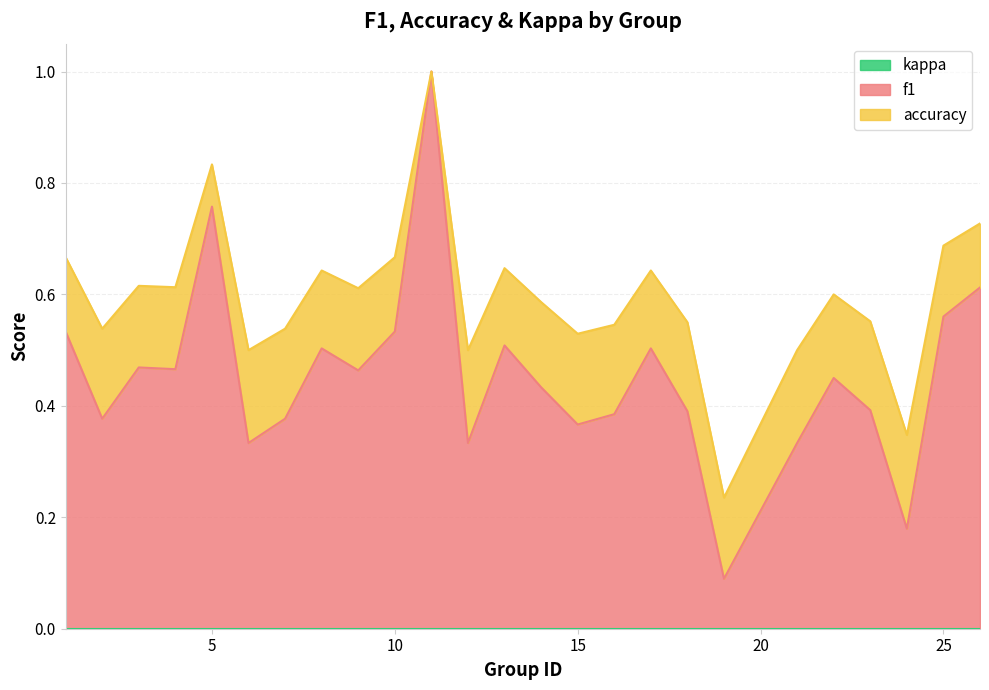

Where is the first local maximum for f1?

3